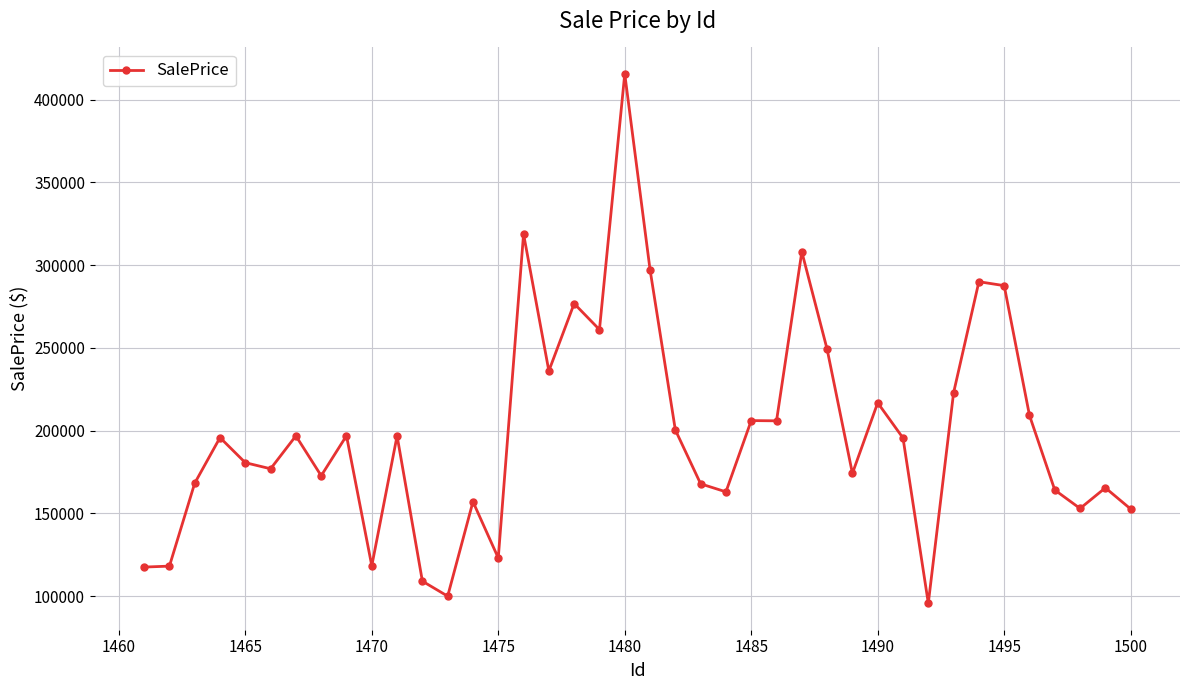

True or false: there are more than 2 points higher than both neighbors.

True